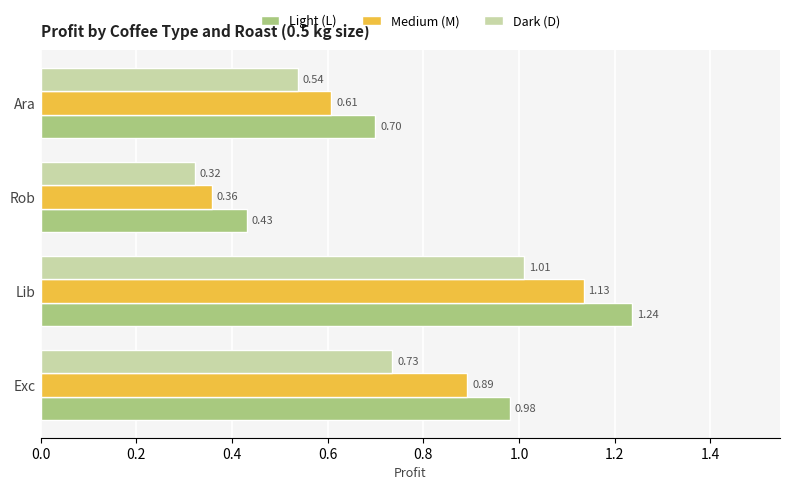

Which series has the widest spread of values?

Light (L)